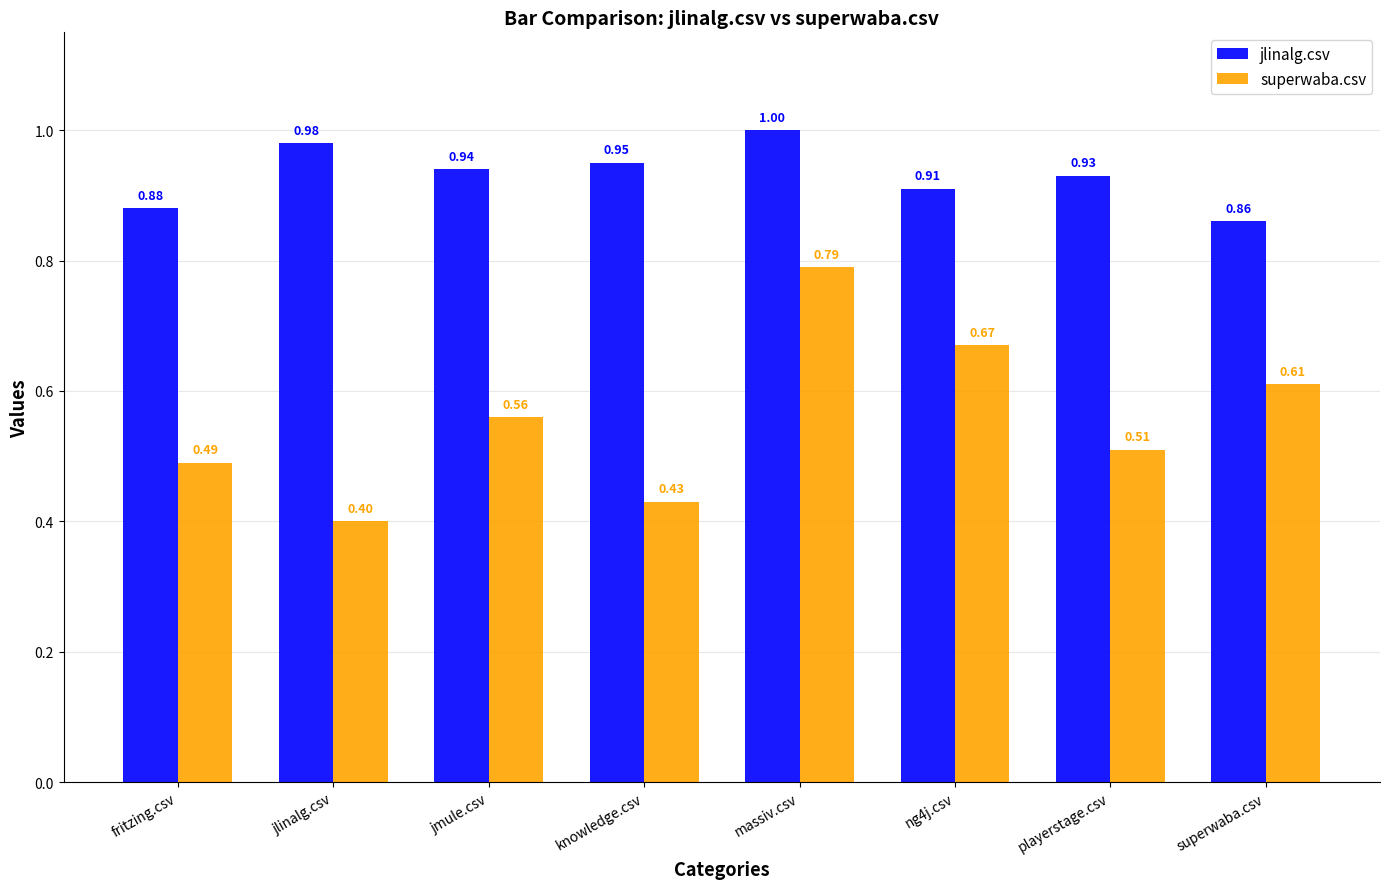

At which label does superwaba.csv reach its peak?

massiv.csv